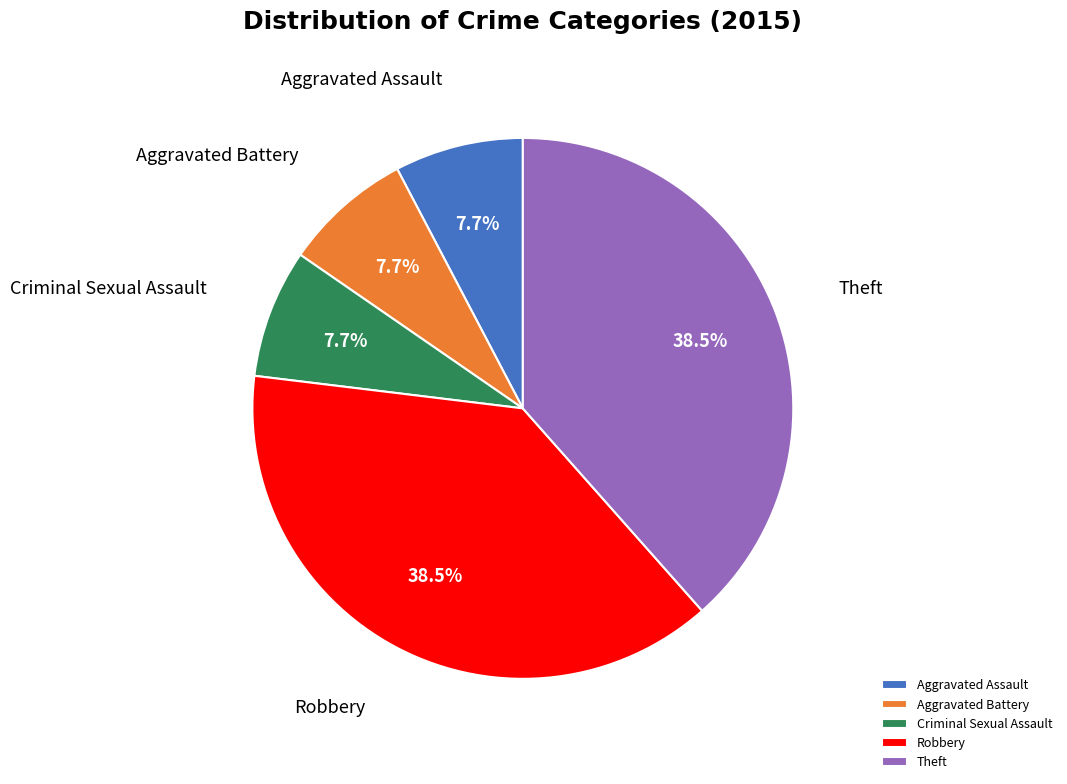

True or false: Criminal Sexual Assault accounts for 8% of the total.

True